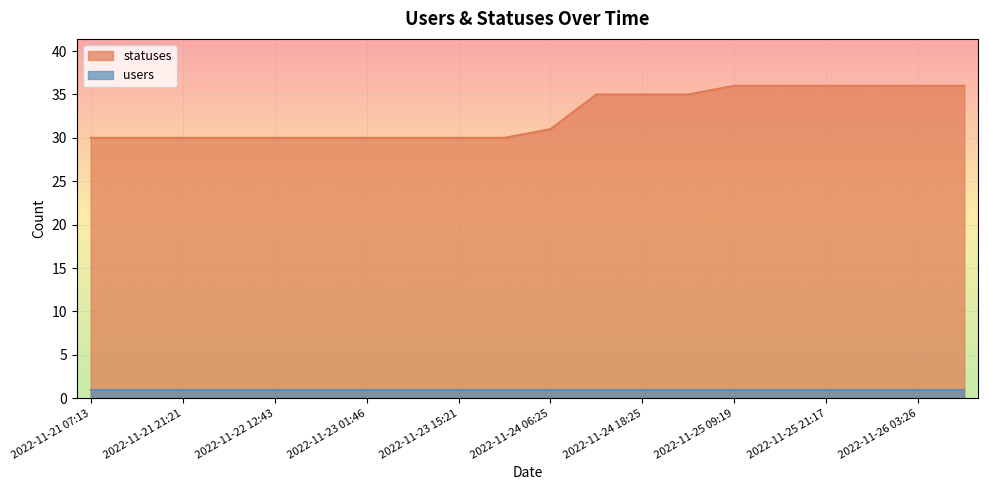

What is the change in value from 2022-11-23 09:19 to 2022-11-25 09:19?

+6